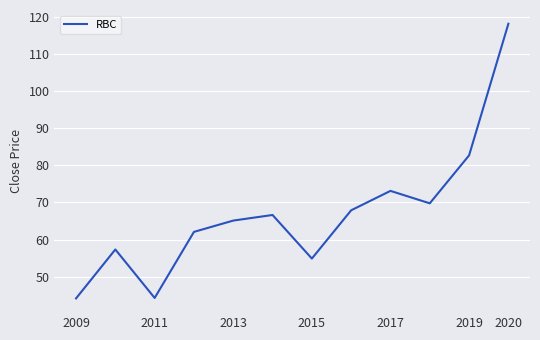

What is the difference between the maximum and minimum values?

74.0